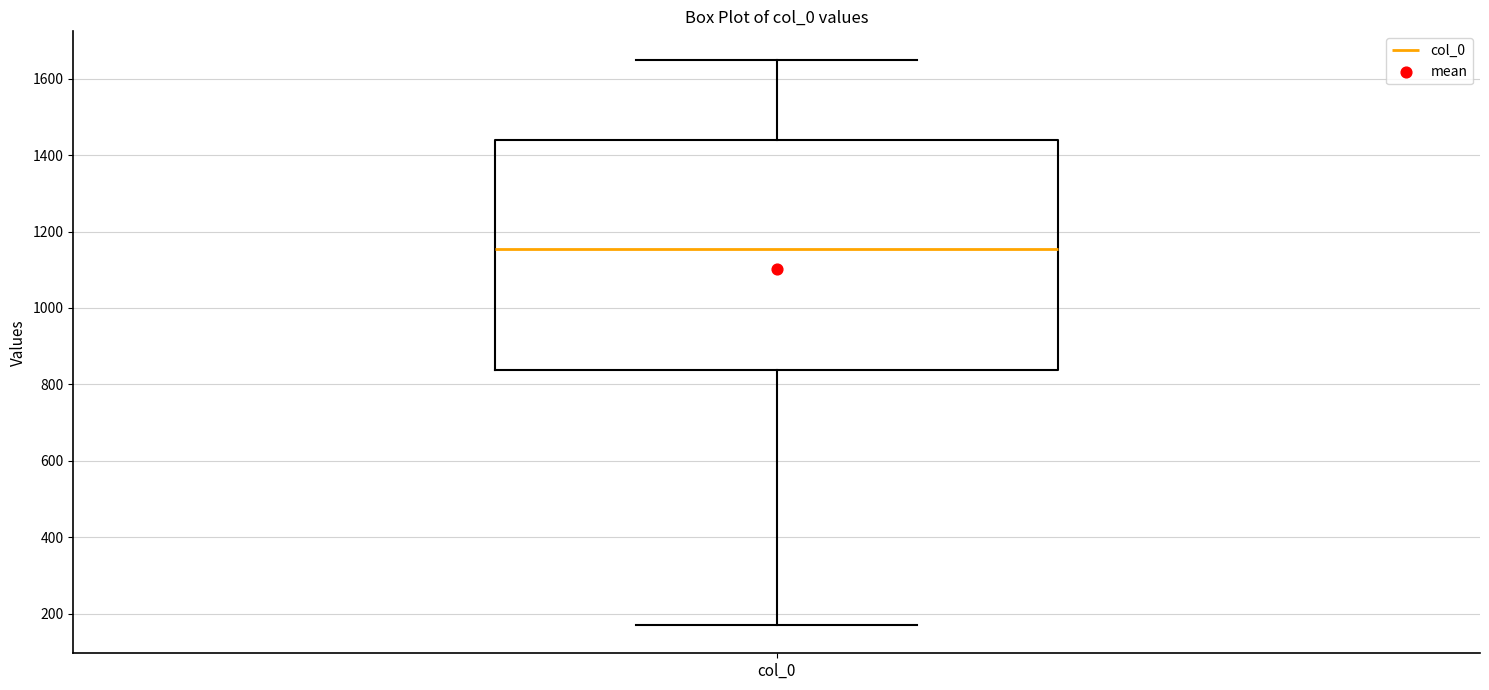

Transcribe this box plot: give where the median line is, the range the box spans, and where the two whiskers end, as read against the y-axis. The values are not printed on the chart, so give them approximately, as read against the axis.

median 1160, box 840 to 1440, whiskers 180 to 1660